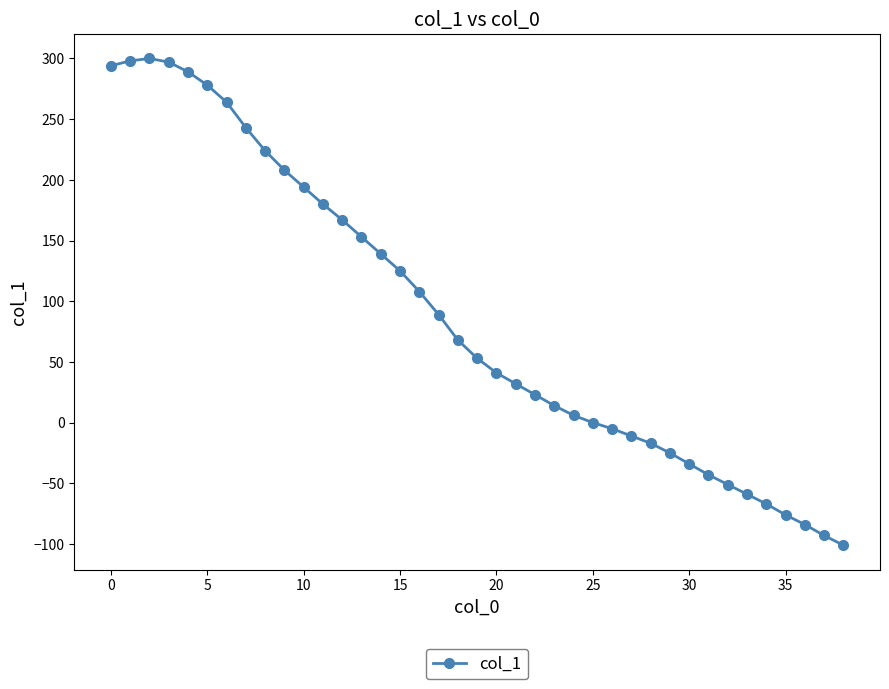

What is the minimum value shown in the chart?

-101